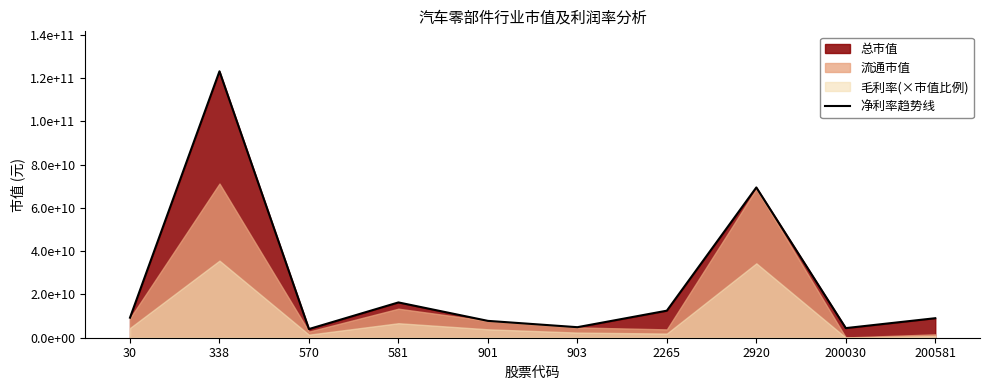

Reading left to right, list all the values displayed in this chart.

30=9265541212.2	338=123044451176.1	570=4008333439.8	581=16301947434.2	901=7782463708.5	903=4866939516.8	2265=12489458520.6	2920=69399750000.0	200030=4441189866.8	200581=9013192339.1